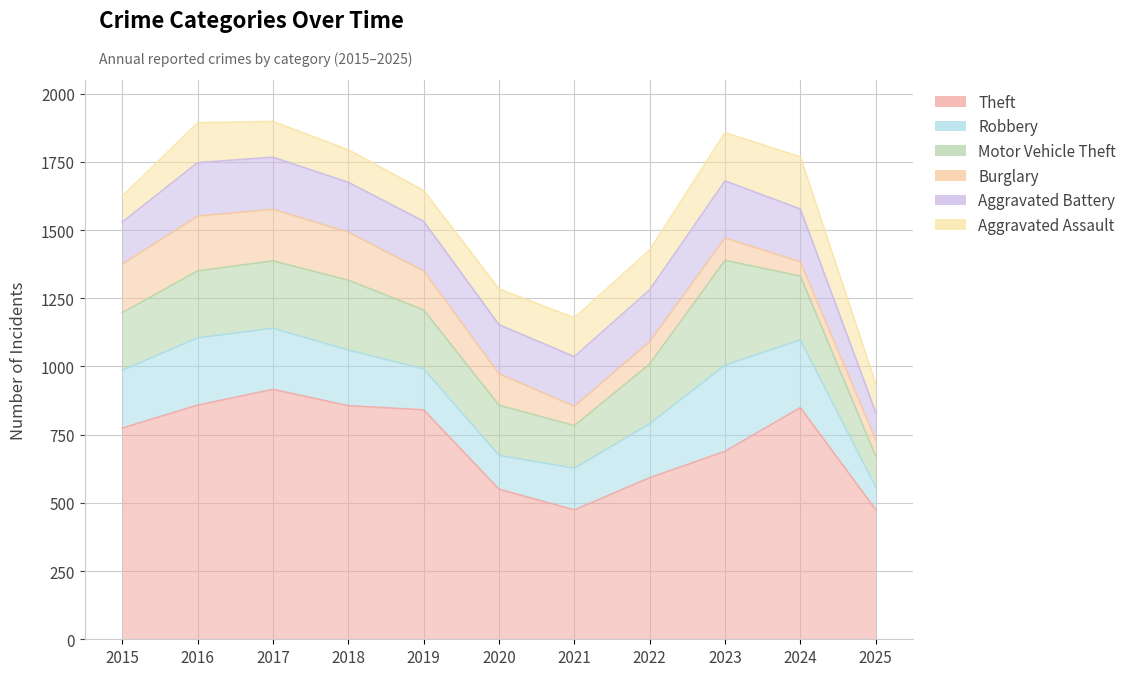

List the labels in order of Robbery value, smallest first.

2025, 2020, 2019, 2021, 2022, 2018, 2015, 2017, 2016, 2024, 2023